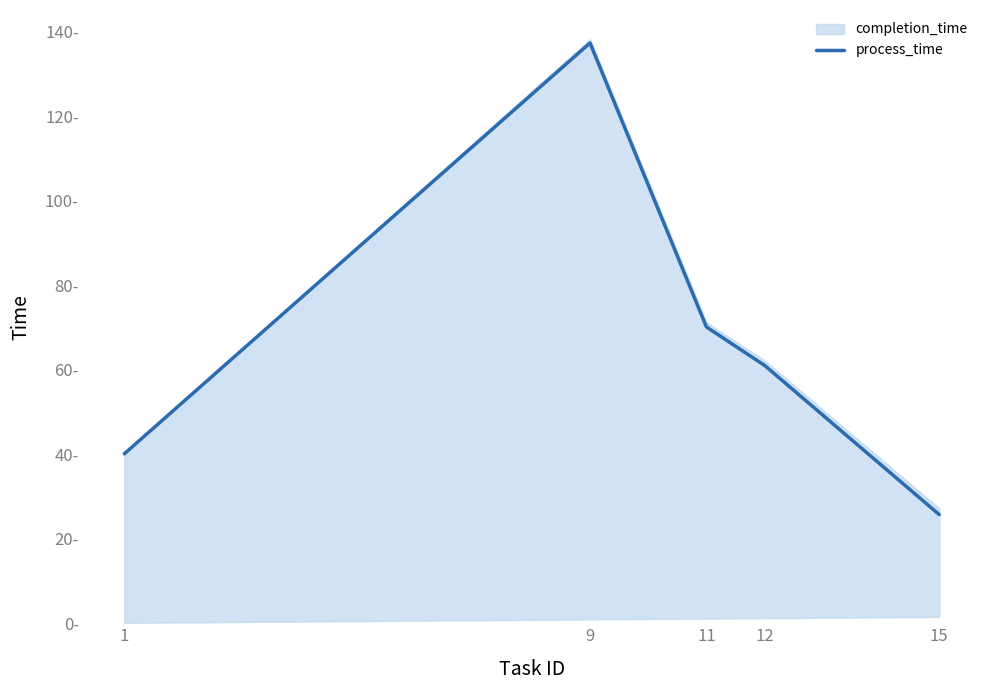

The chart shows a value of 25.7 at 15. True or false?

True